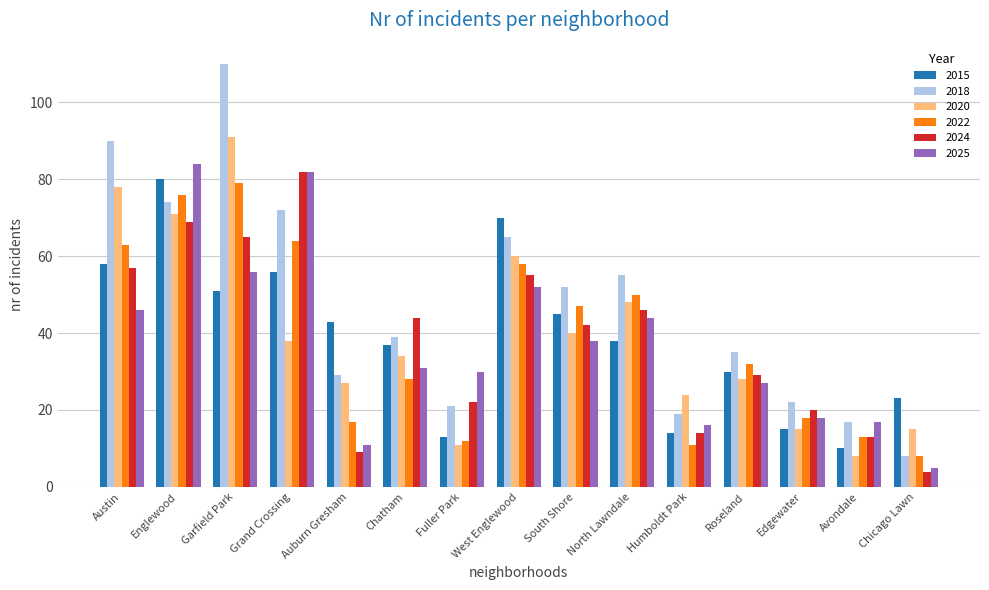

At which label is 2015 closest to 45?

South Shore